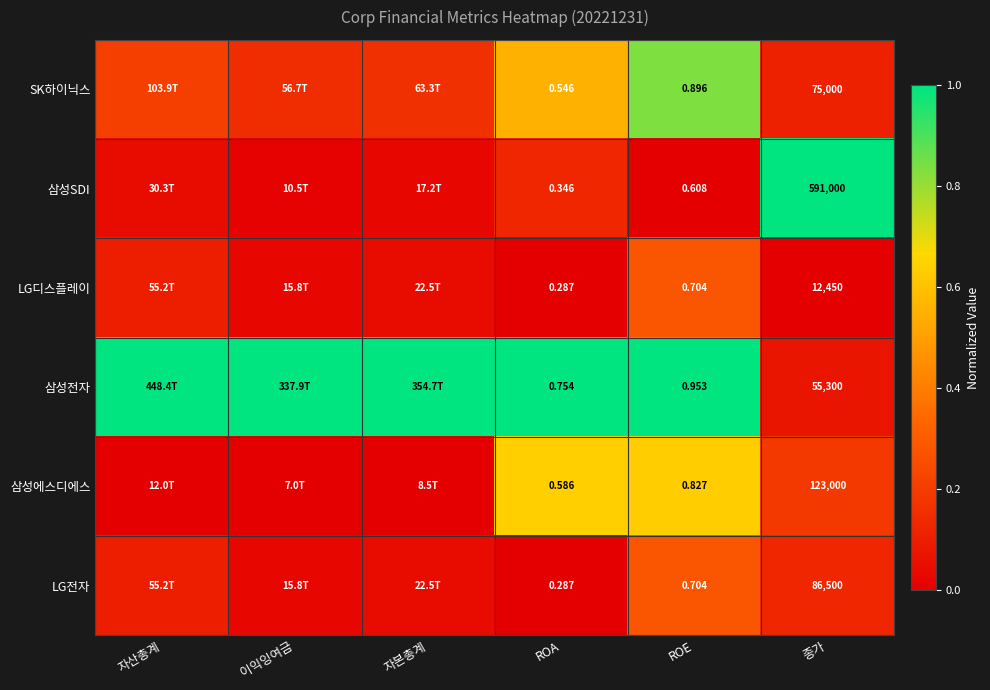

Is the value of LG전자 at ROA greater than the value of SK하이닉스 at ROA?

No